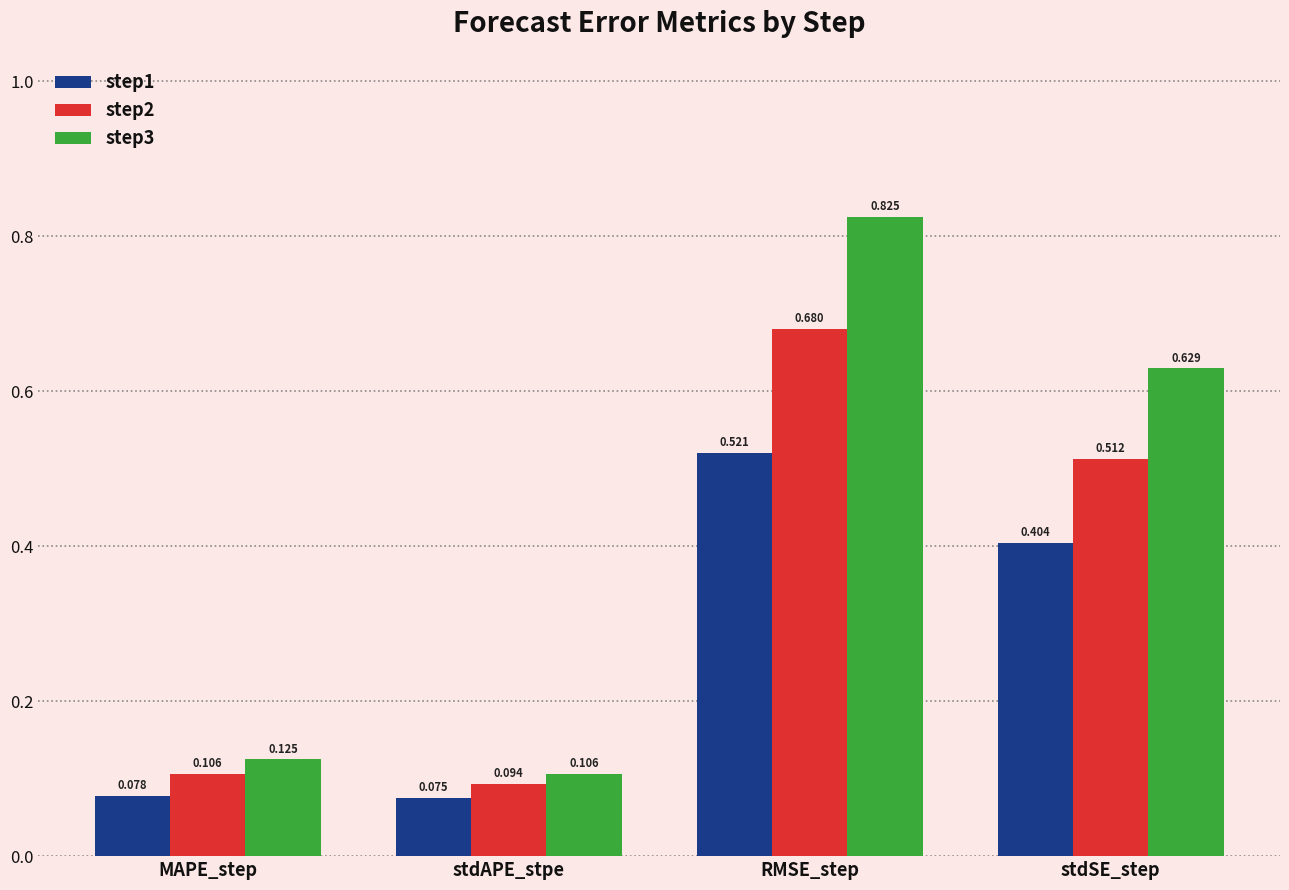

List the series in order of their peak value, lowest first.

step1, step2, step3